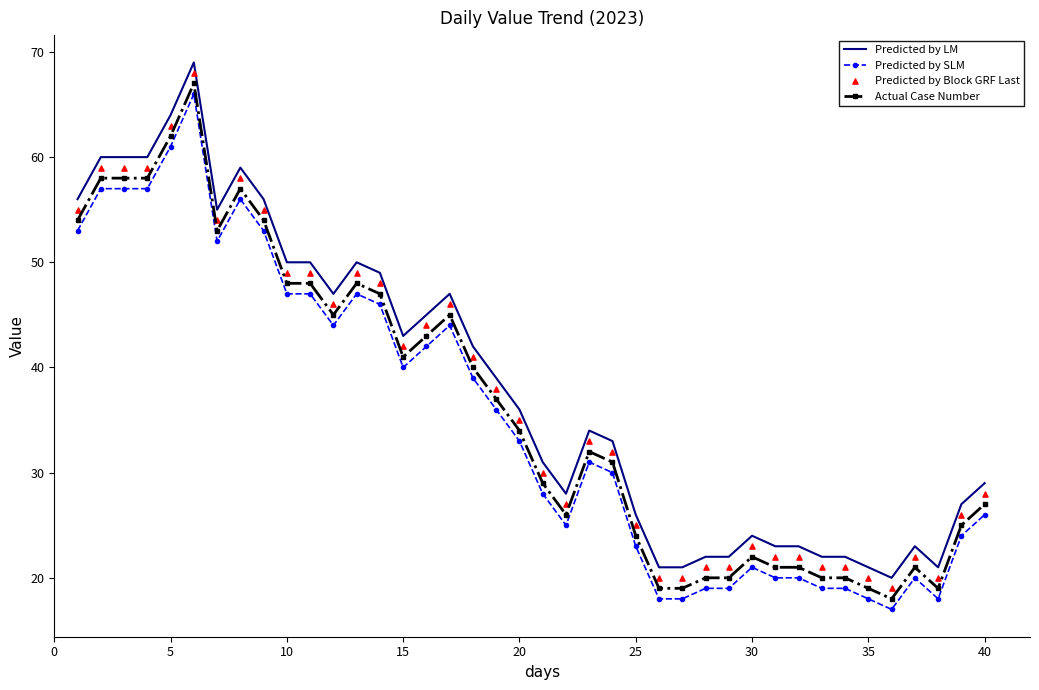

Which series has the largest Y range (max minus min)?

Predicted by LM